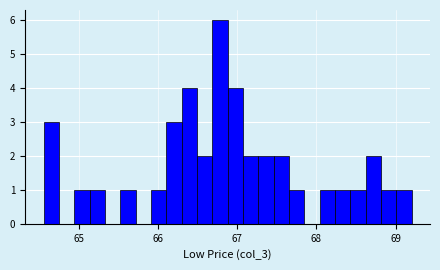

Around what value on the x-axis is the tallest bar? Give the approximate position of its centre, as read against the axis.

66.8